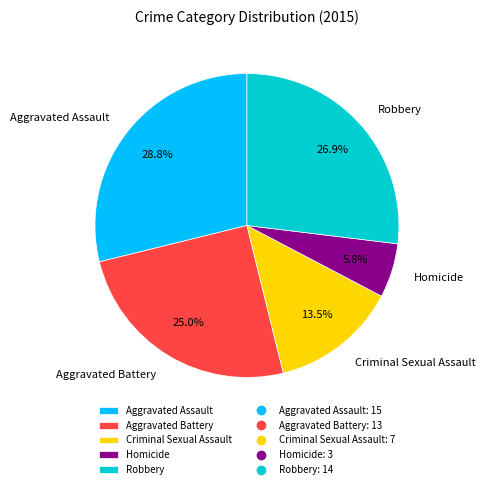

What is the smallest slice in the pie chart?

Homicide